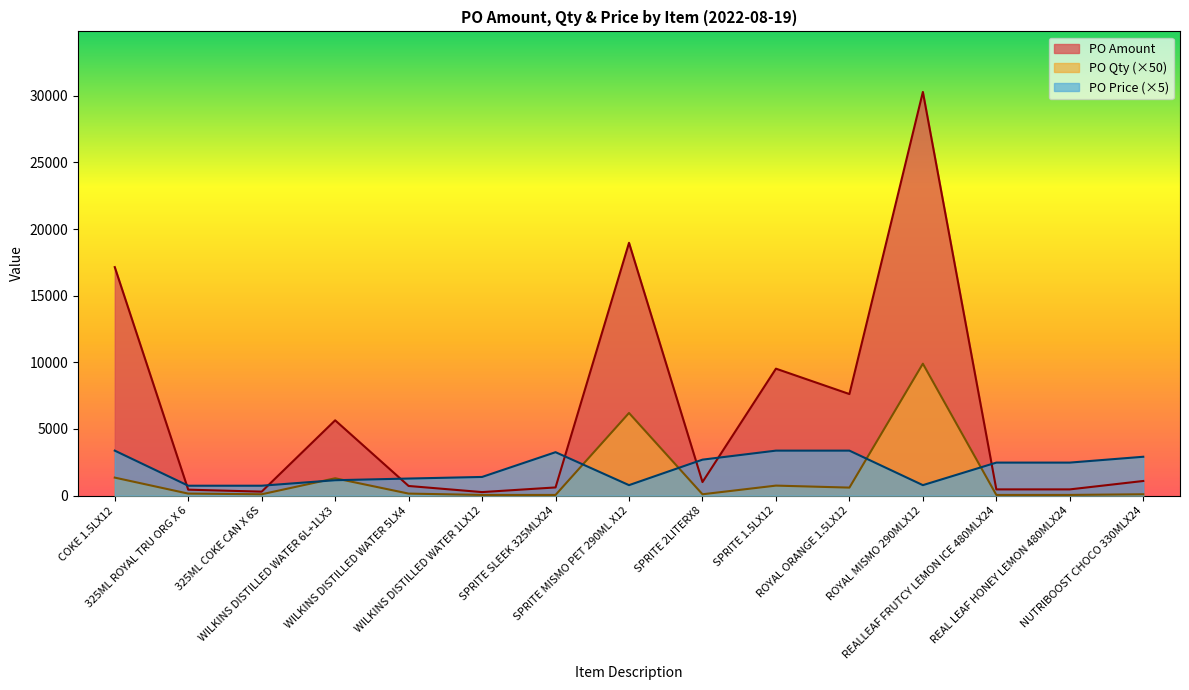

How many lines are shown in the chart?

3